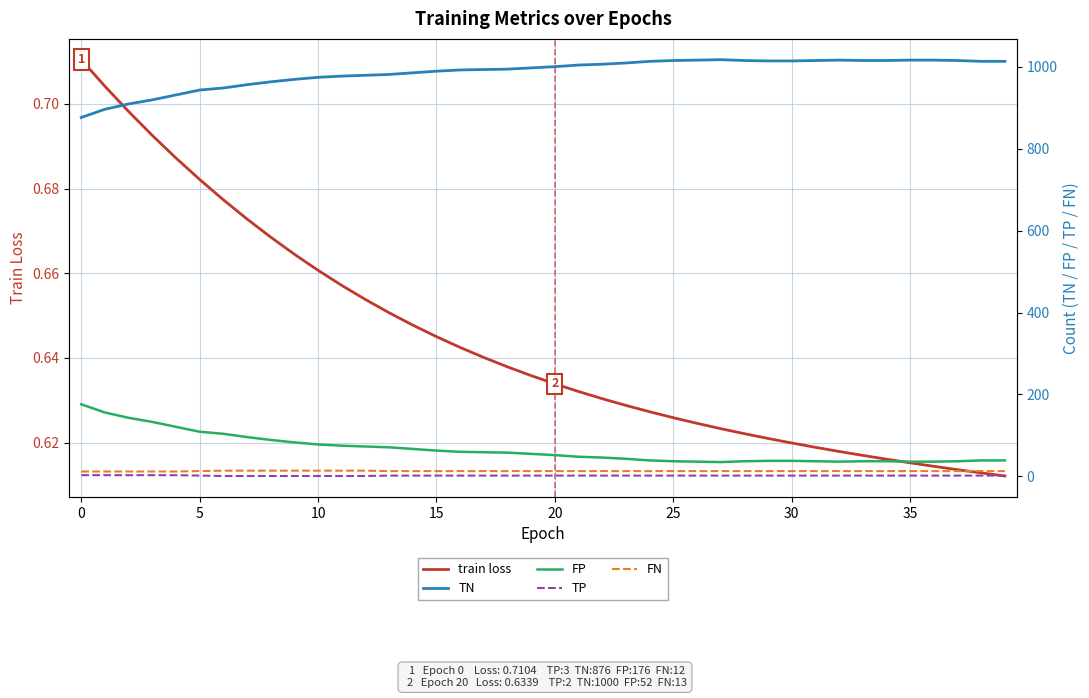

Which series has the largest total across all categories?

TN